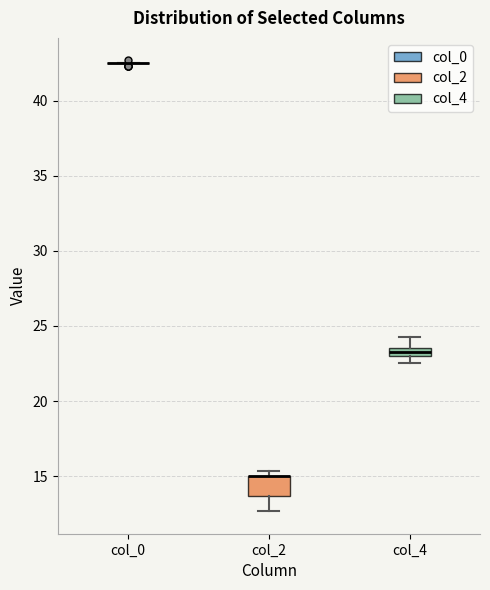

Comparing the boxes themselves (not the whiskers), which one is the tallest?

col_2